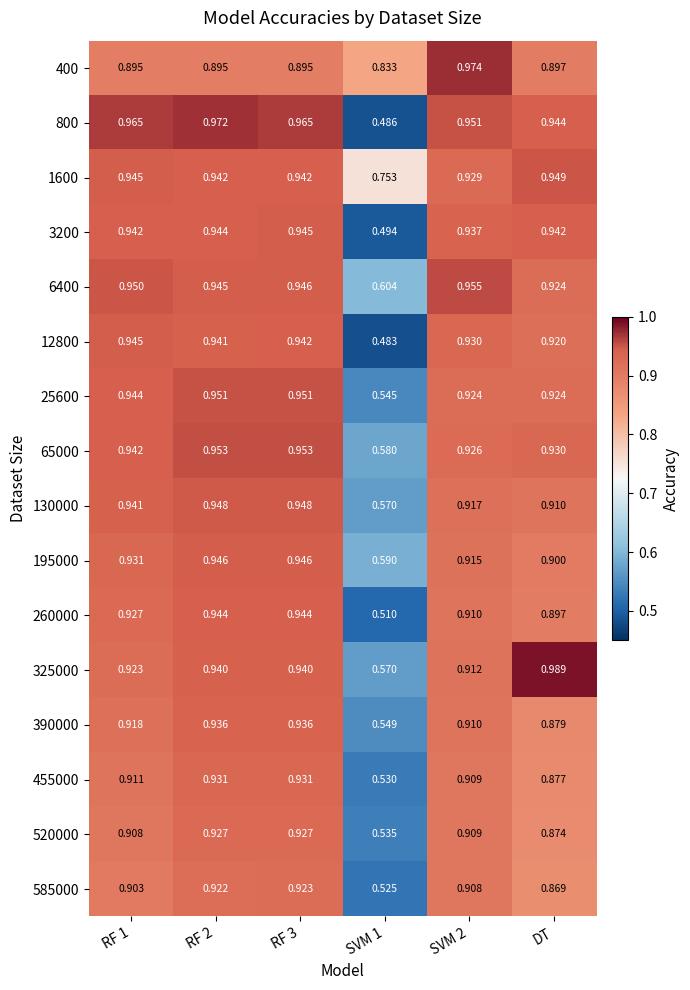

Is the value of 260000 at RF 3 greater than the value of 800 at SVM 1?

Yes